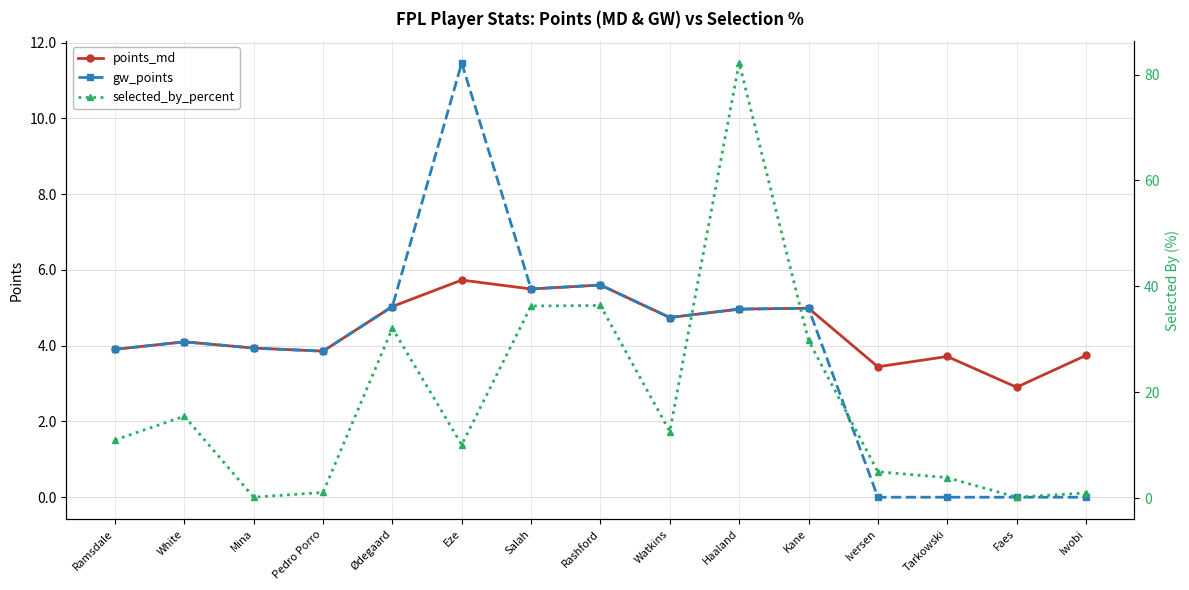

What is the value of the points_md point at the 7th from the left?

5.5